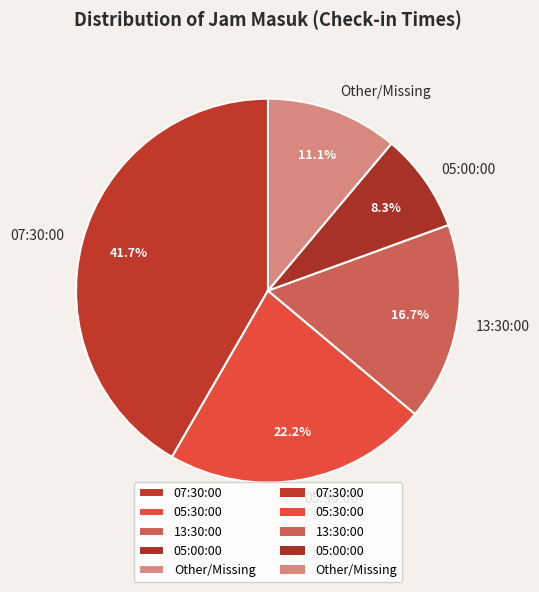

Is there a majority slice in this chart?

No